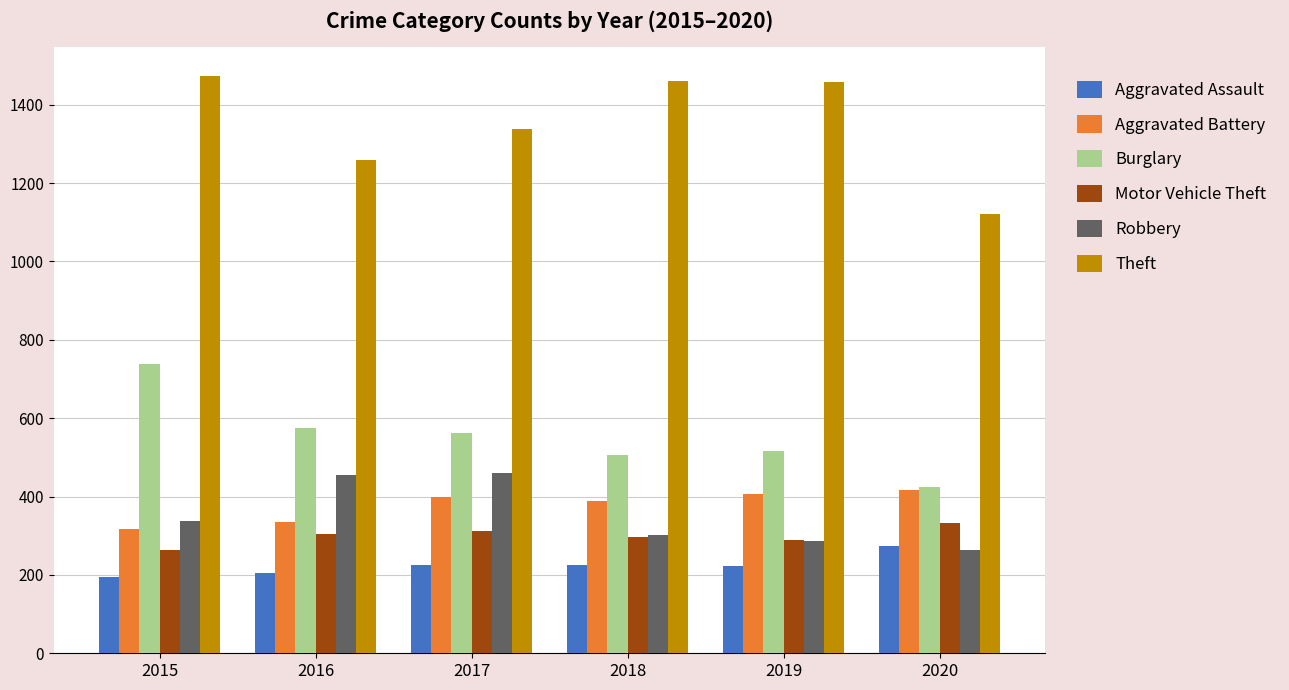

The Robbery series shows 263 at 2020. True or false?

True